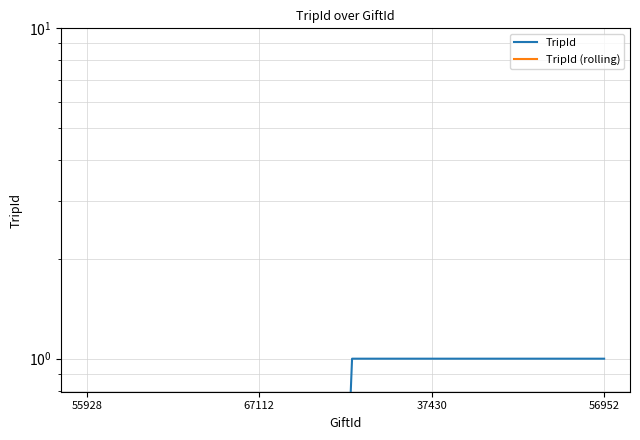

How many lines are shown in the chart?

2